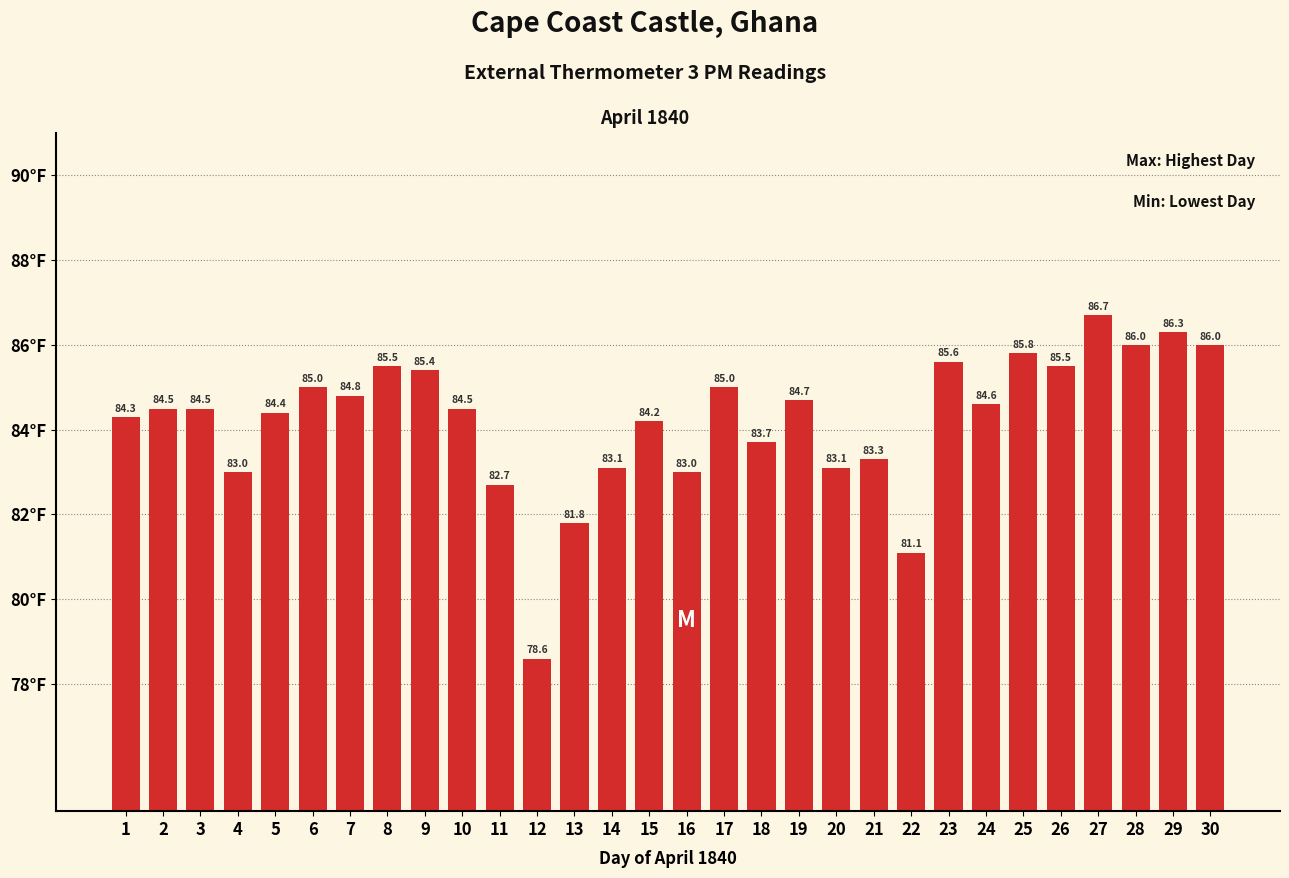

Are the bars horizontal?

No